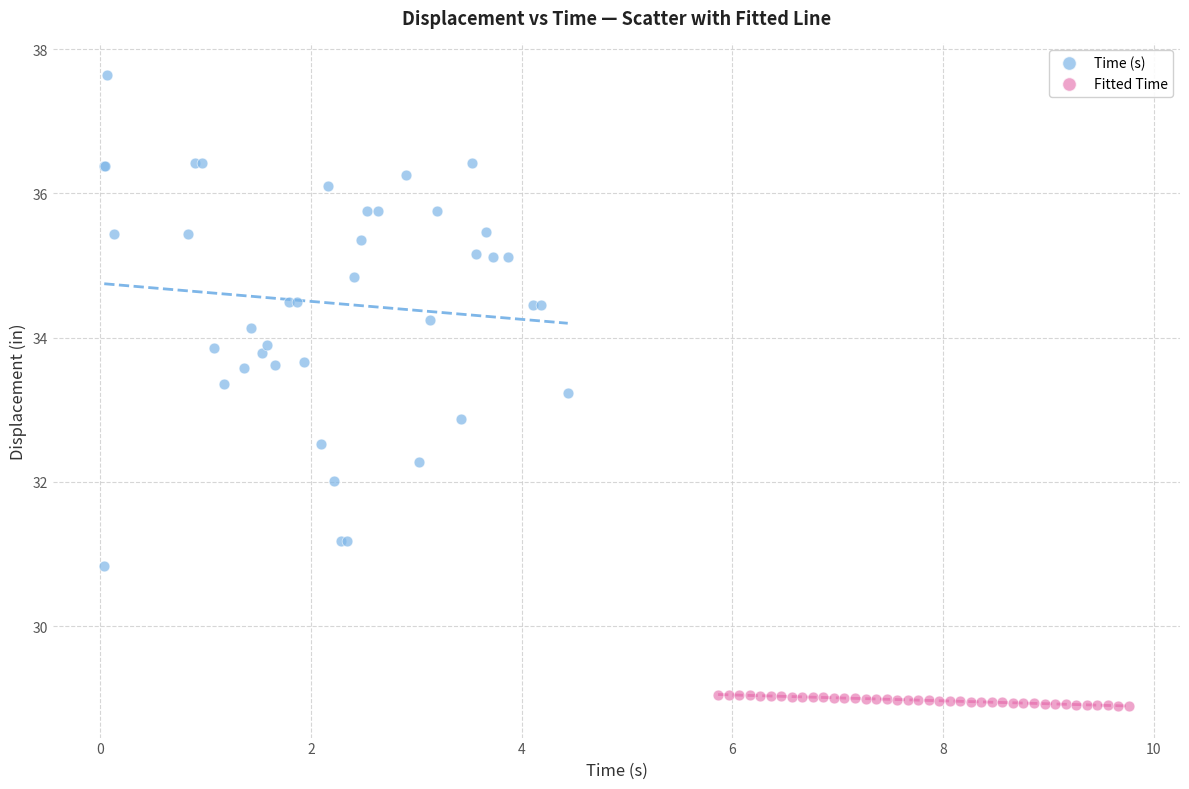

Which series contains the lowest Y value?

Fitted Time